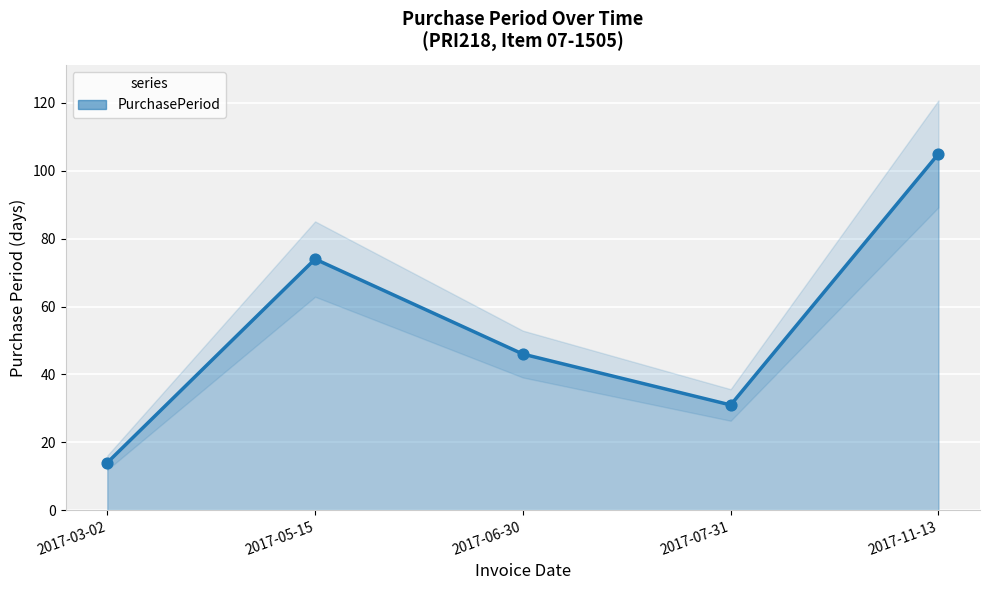

What is the ratio of the value at 2017-03-02 to the value at 2017-06-30?

0.3